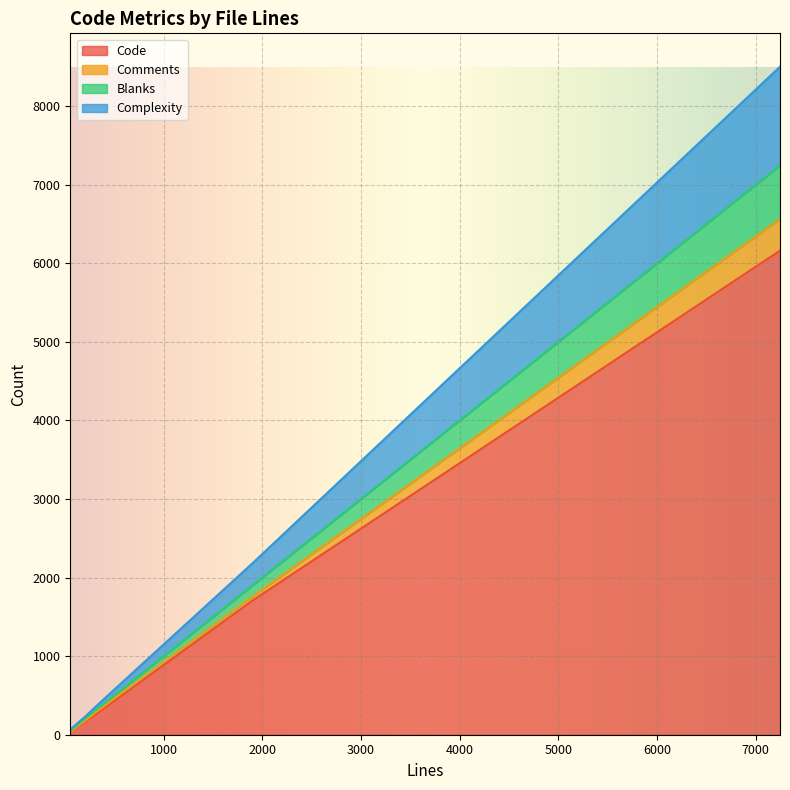

True or false: Complexity and Code cross at least once.

False